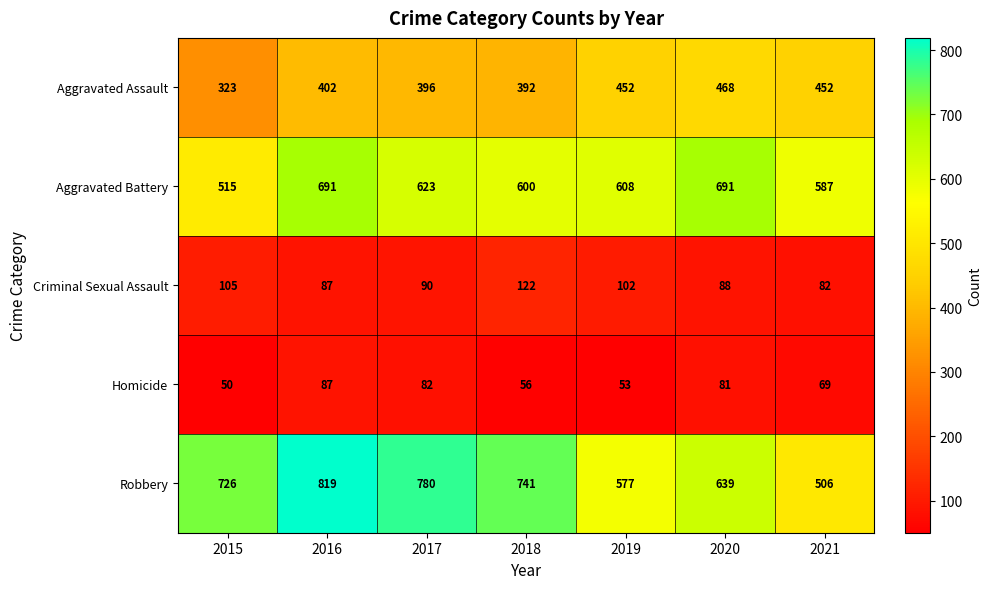

Rank the series by their maximum value, from highest to lowest.

Robbery, Aggravated Battery, Aggravated Assault, Criminal Sexual Assault, Homicide